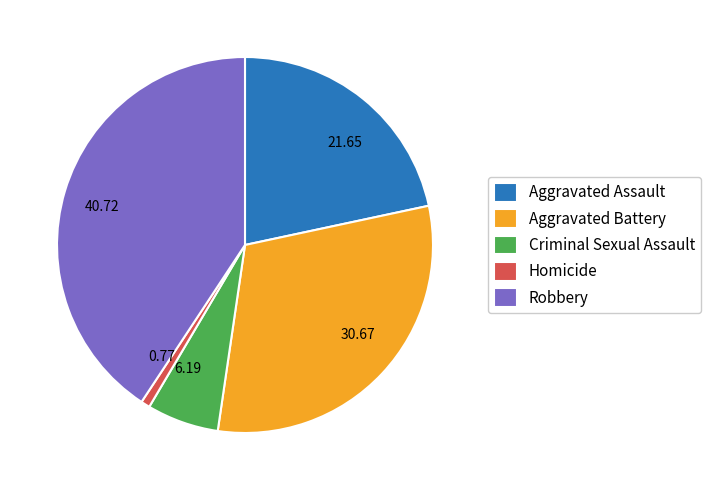

Between Aggravated Assault and Homicide, which is larger?

Aggravated Assault